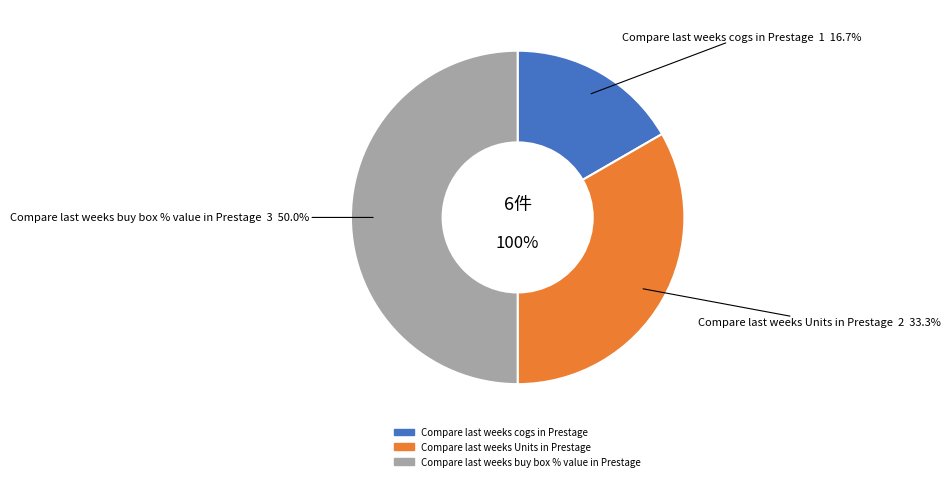

Rank the categories by value from highest to lowest.

Compare last weeks buy box % value in Prestage, Compare last weeks Units in Prestage, Compare last weeks cogs in Prestage